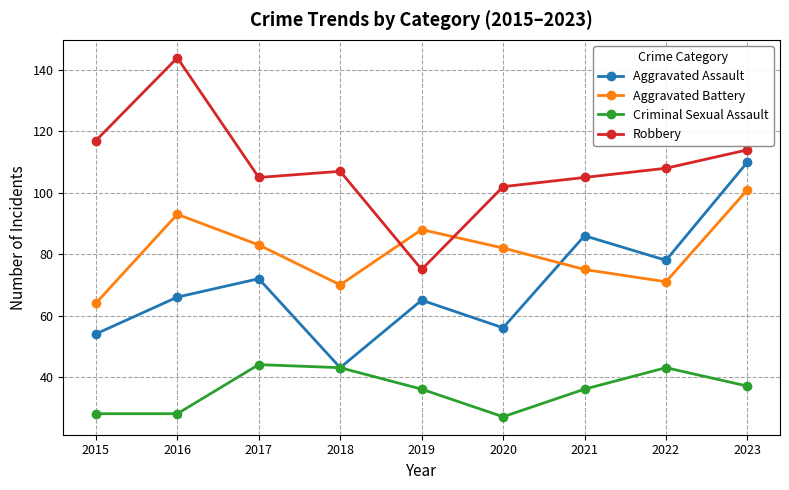

At 2022, list the series in order from smallest to largest.

Criminal Sexual Assault, Aggravated Battery, Aggravated Assault, Robbery